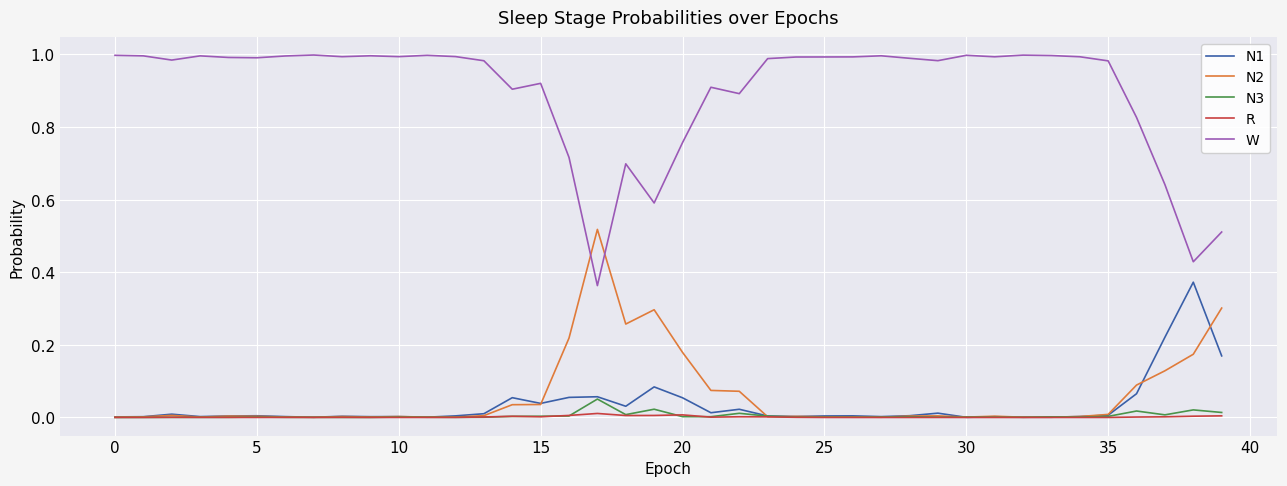

Which series has the largest range (max minus min)?

W